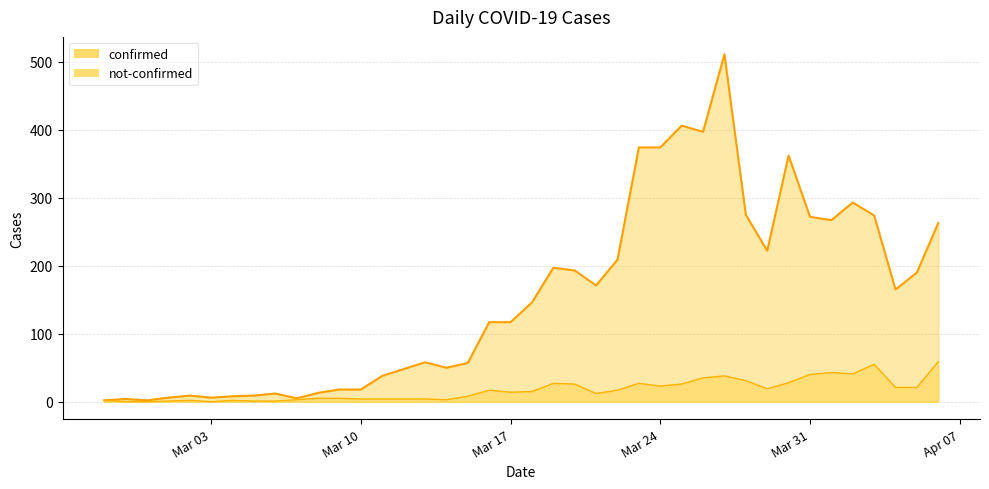

What is the label of the 21st point from the right?

Mar 17